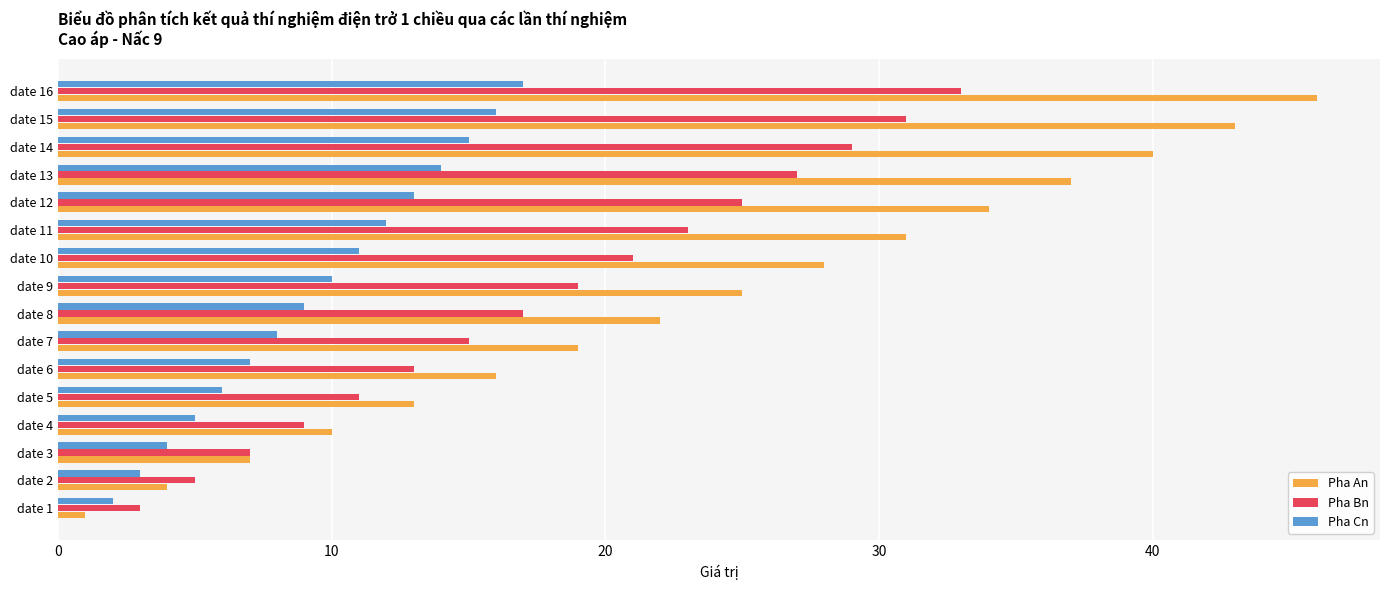

List the series in order of their peak value, lowest first.

Pha Cn, Pha Bn, Pha An